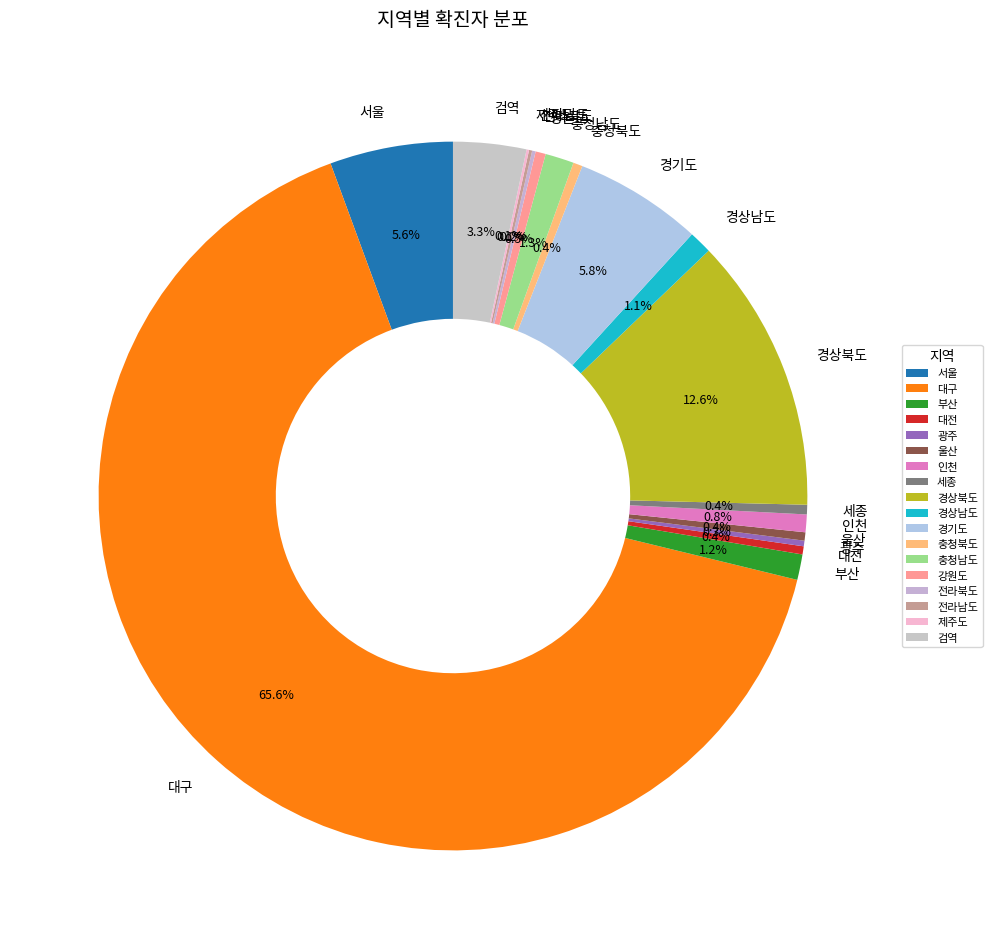

Which slice is the largest?

대구